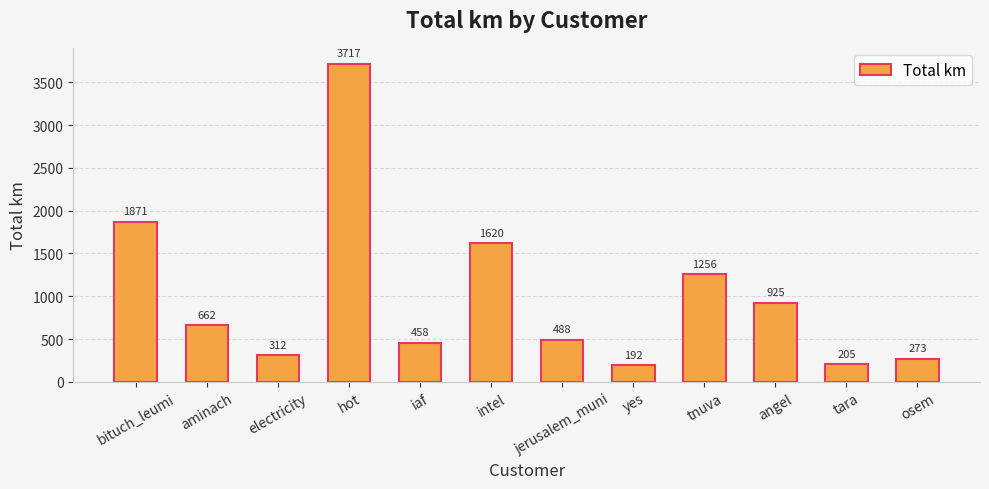

Are the bars grouped side by side (vs. stacked)?

No